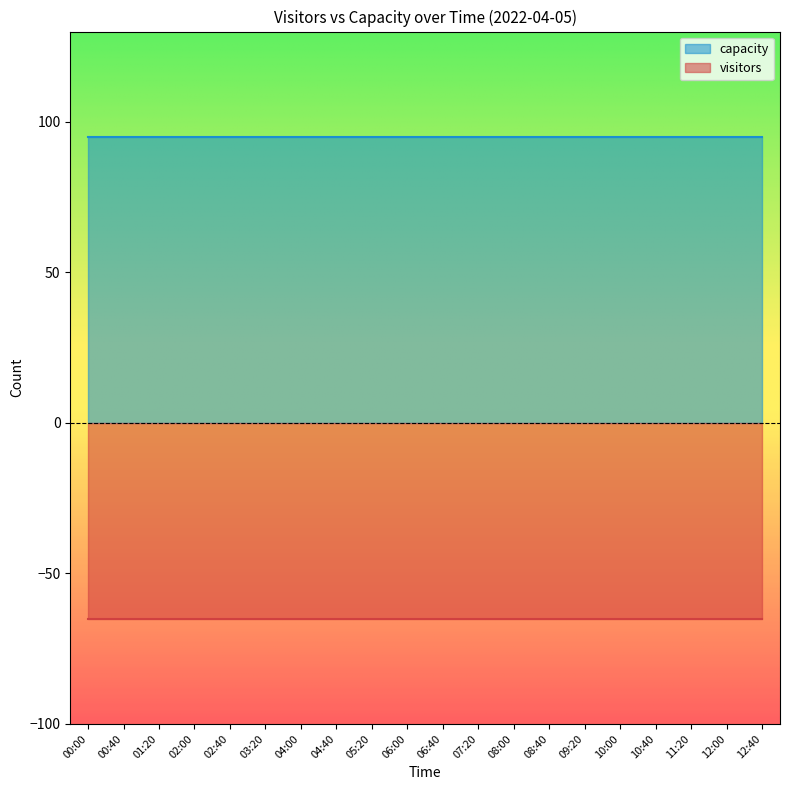

What is the label of the 10th point from the right?

06:40